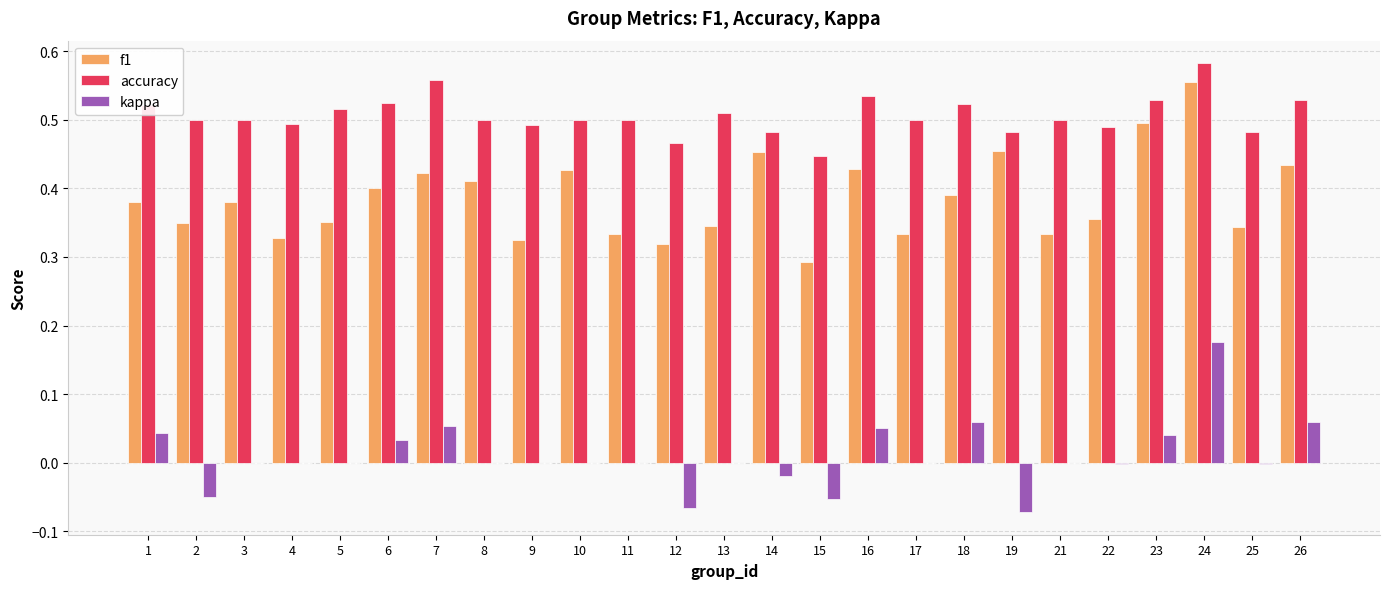

What is the sum of the f1 values at 3 and 18?

0.8